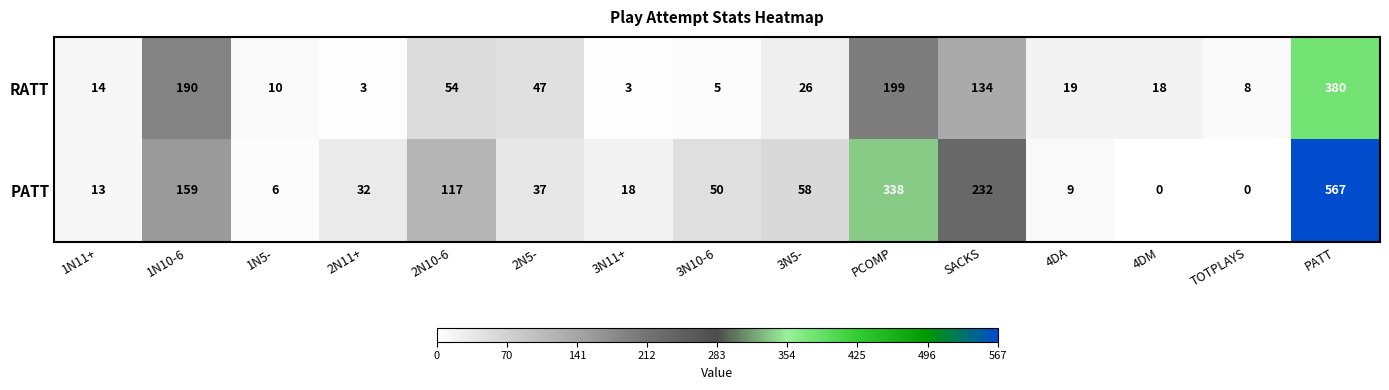

Rank the series by their maximum value, from highest to lowest.

PATT, RATT